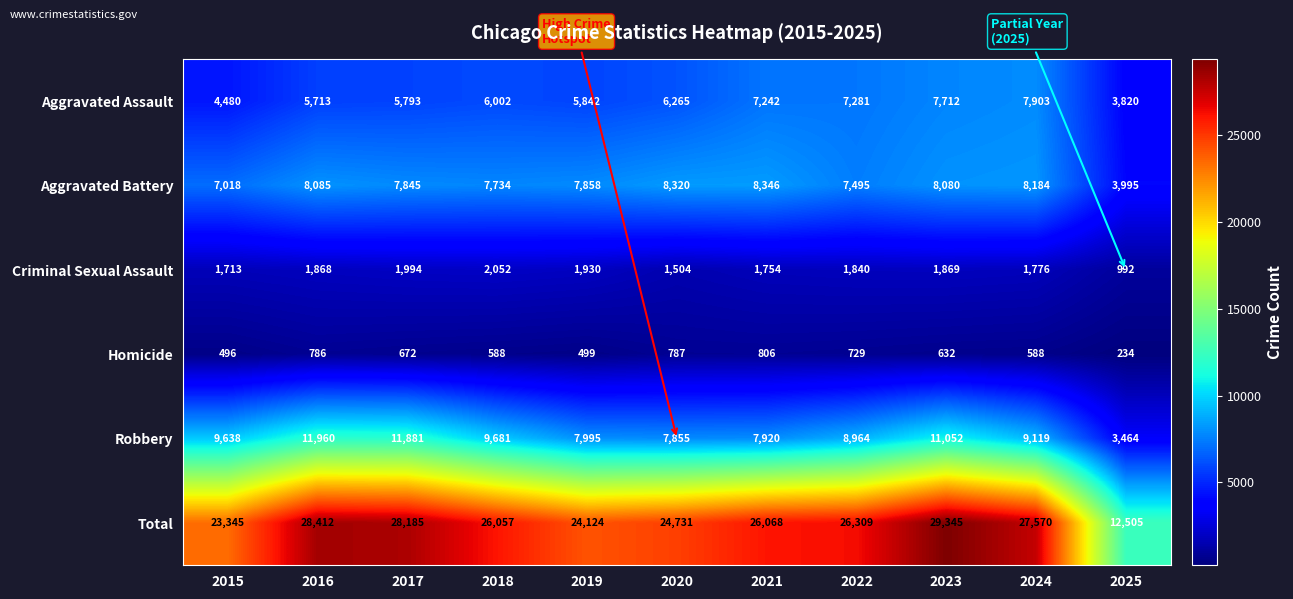

Which category has the lowest value across all series?

2025